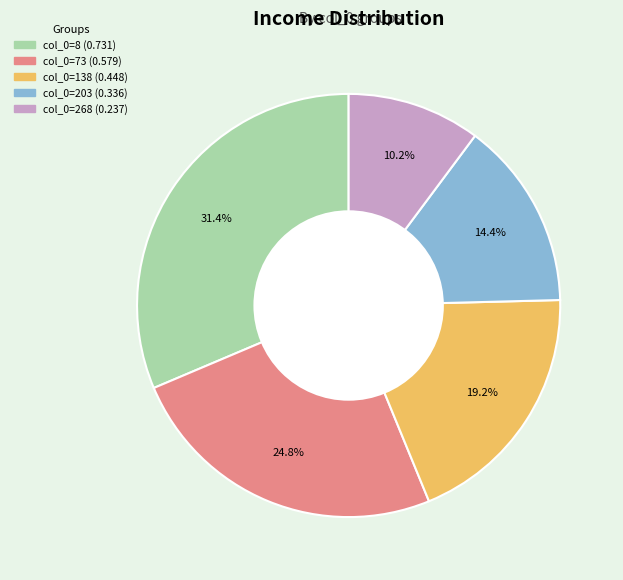

Is there any slice that represents more than half of the pie?

No